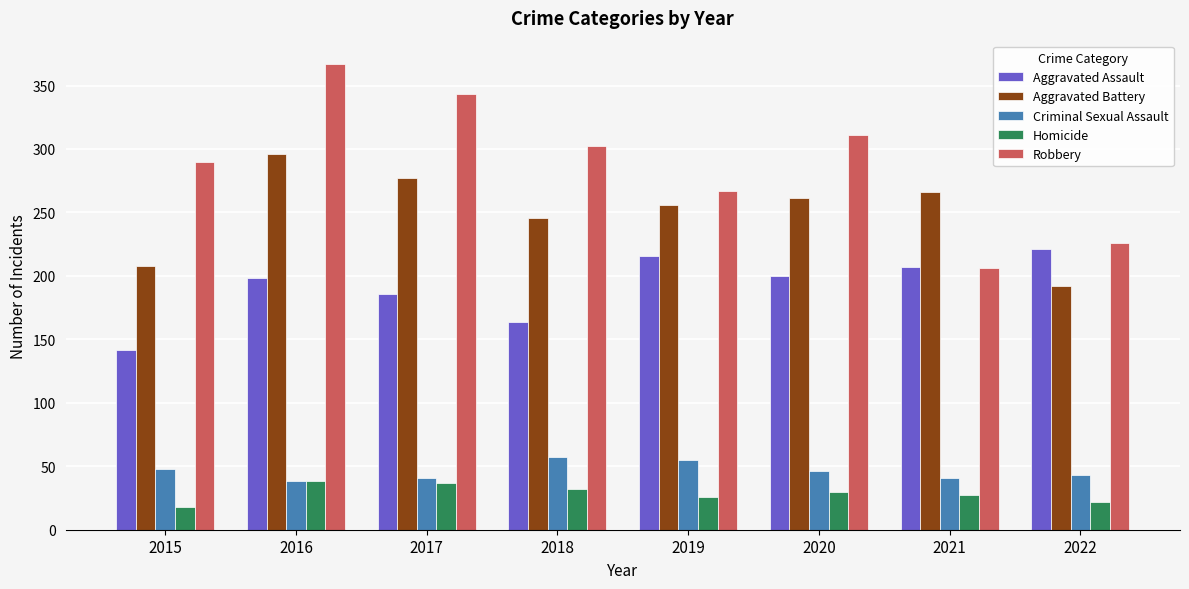

Which series has the largest total across all categories?

Robbery